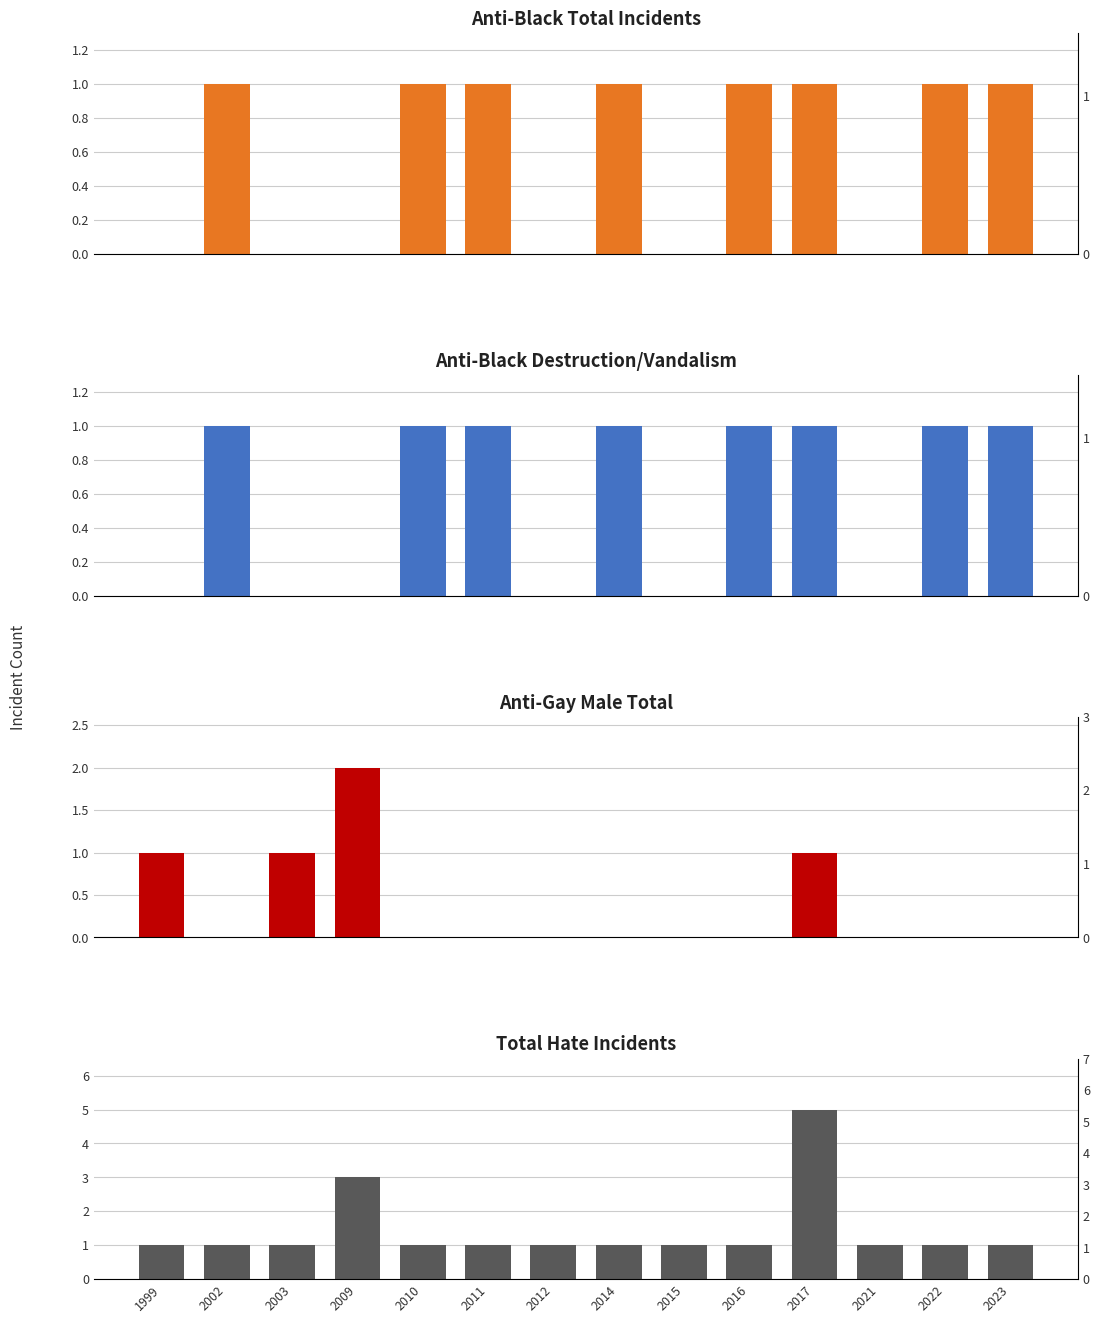

Which series changed the most between 2011 and 2021?

anti_black_total